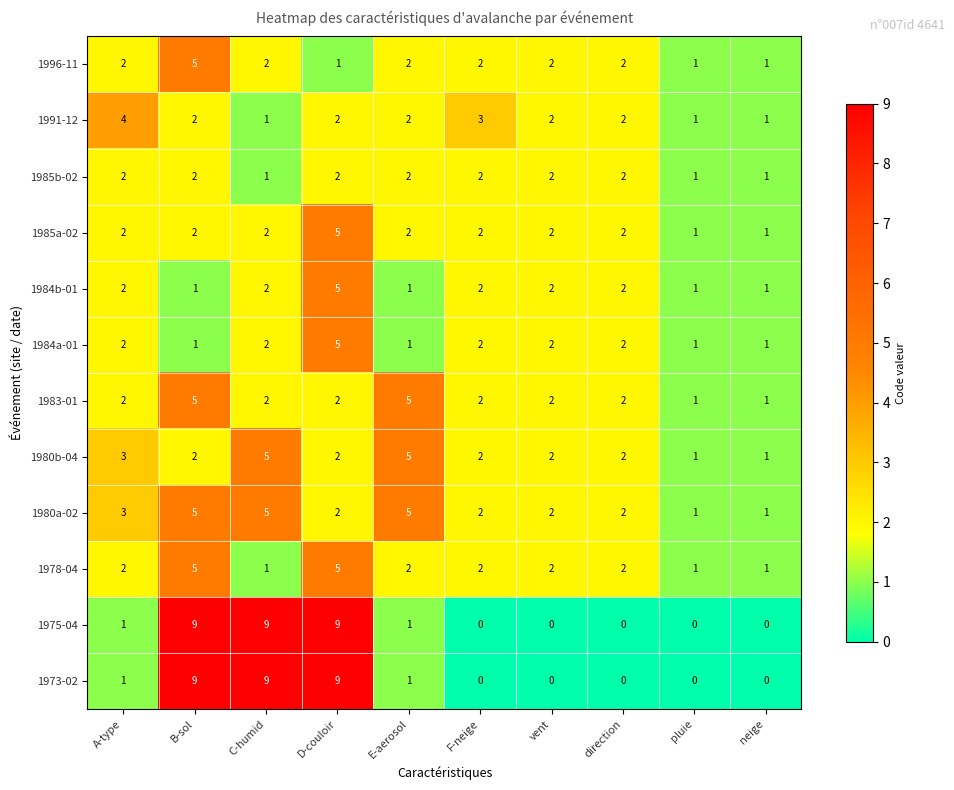

Count the 1985b-02 values in the range 1 to 2.

10